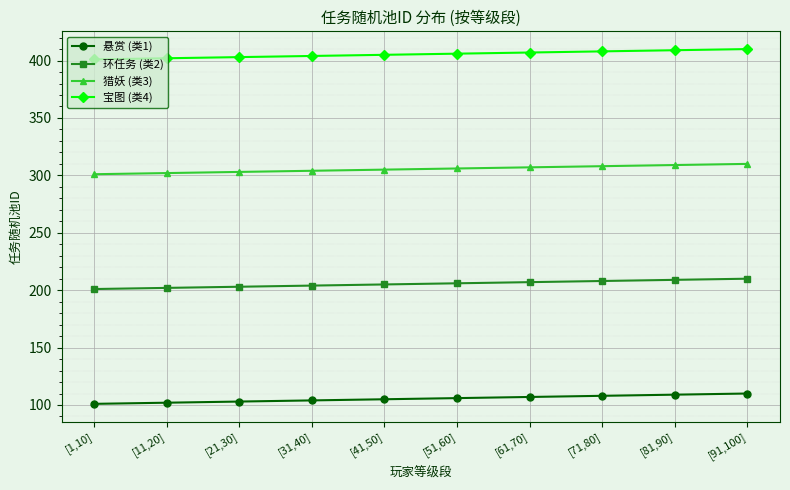

What is the sum of all 猎妖 (类3) values?

3055